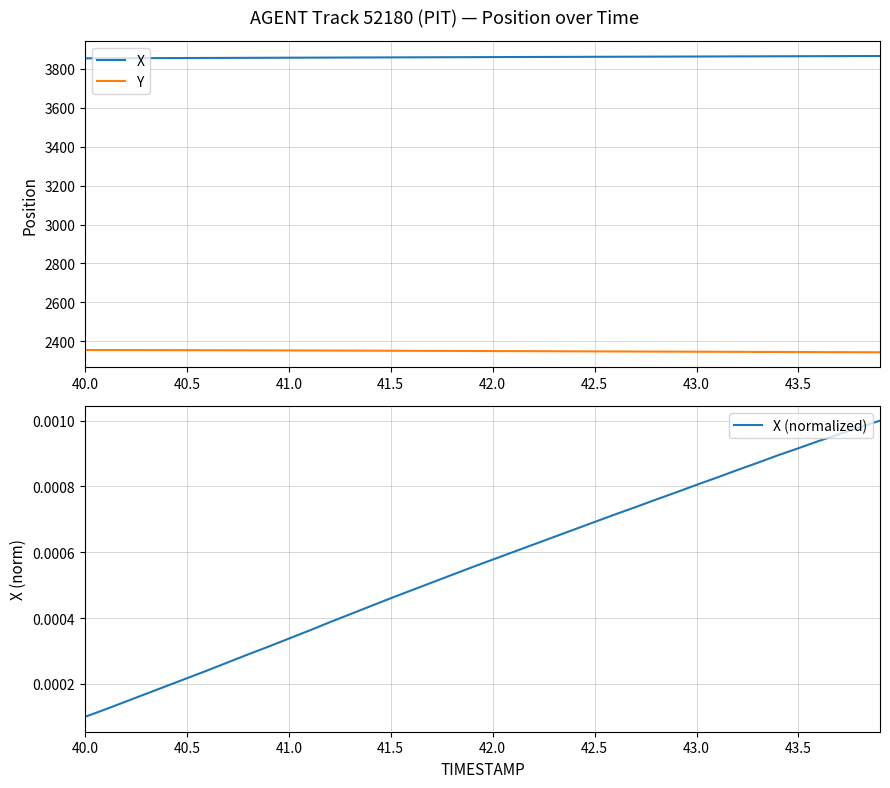

What is the maximum value for X?

3866.7